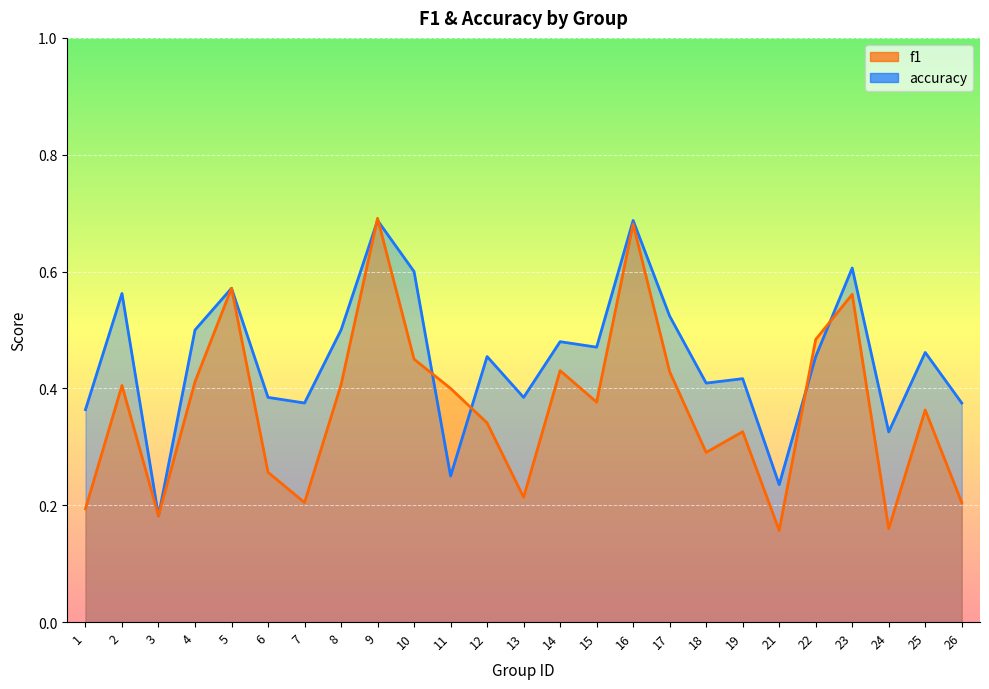

Is the value of accuracy at 5 greater than the value of f1 at 22?

Yes